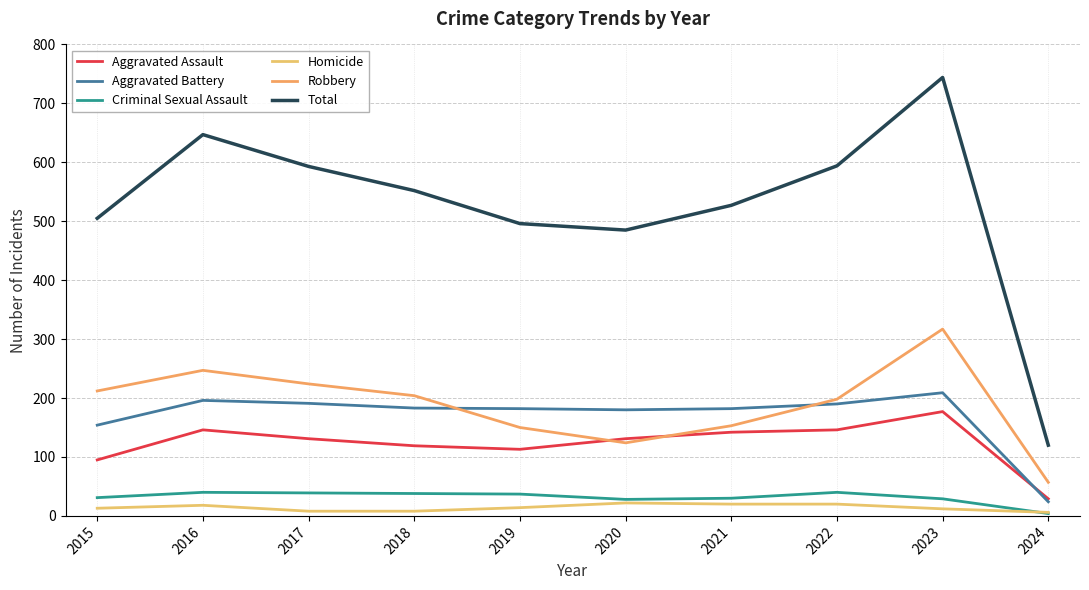

What is the total value across all series at 2020?

970